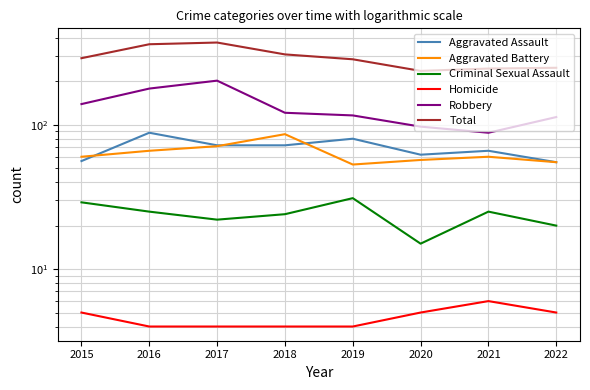

Reading left to right, list all the values displayed in this chart.

Aggravated Assault: 56	88	72	72	80	62	66	55
Aggravated Battery: 60	66	71	86	53	57	60	55
Criminal Sexual Assault: 29	25	22	24	31	15	25	20
Homicide: 5	4	4	4	4	5	6	5
Robbery: 139	178	202	121	116	97	88	113
Total: 289	361	371	307	284	236	245	248